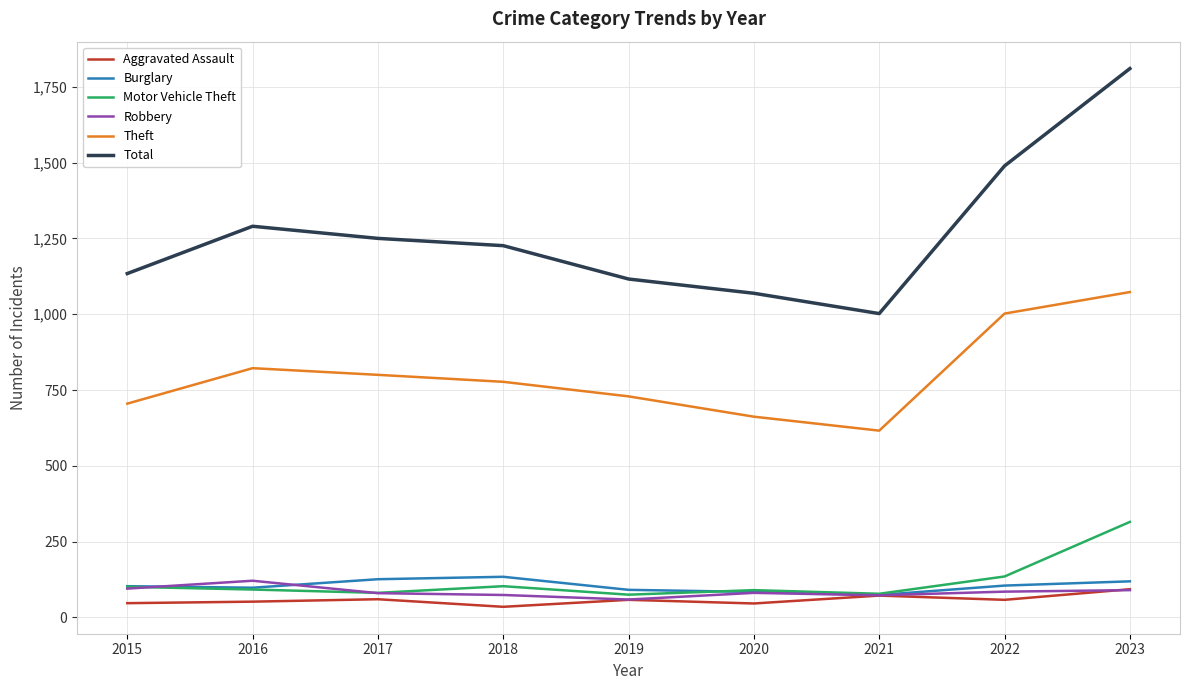

Which series has the widest spread of values?

Total